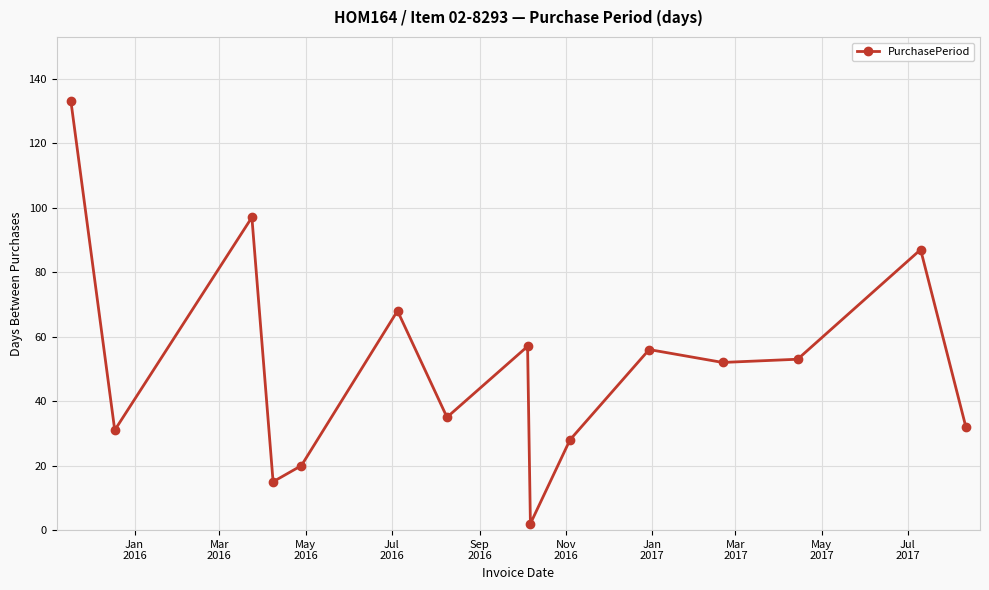

Does the chart have visible grid lines?

Yes